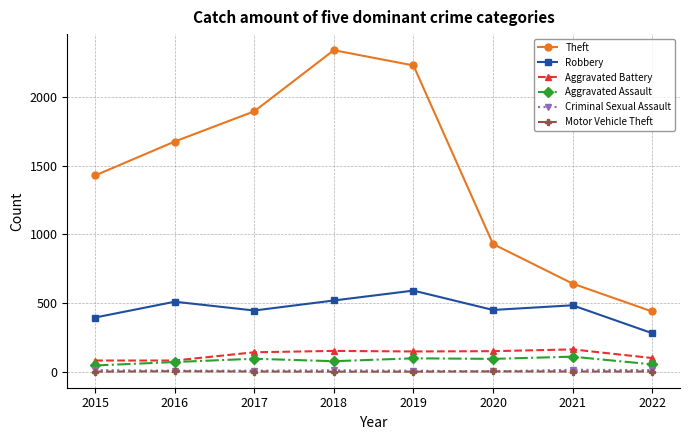

What are all the series names shown in the legend?

Theft, Robbery, Aggravated Battery, Aggravated Assault, Criminal Sexual Assault, Motor Vehicle Theft